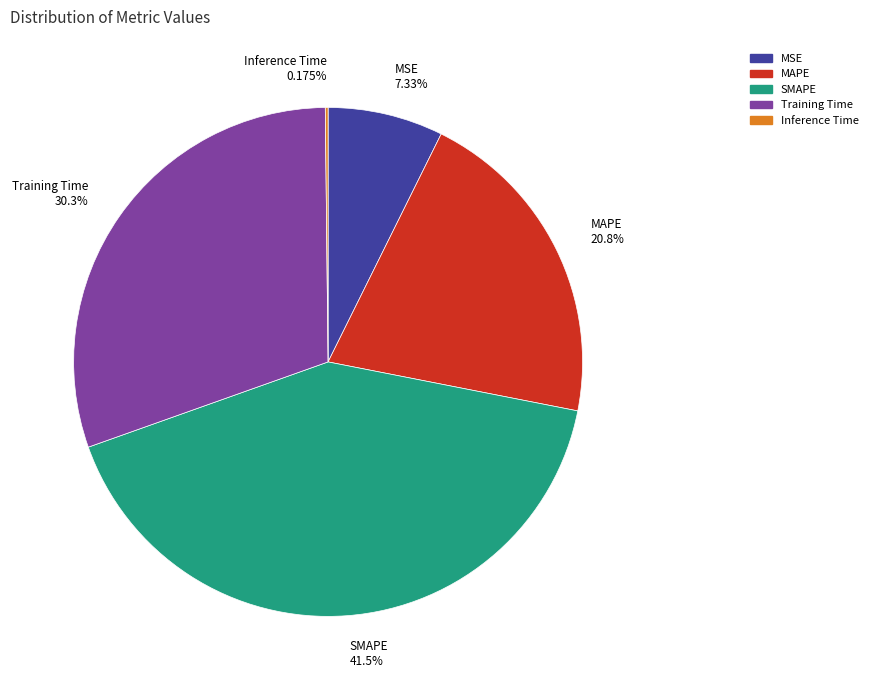

Between Training Time and MSE, which is larger?

Training Time